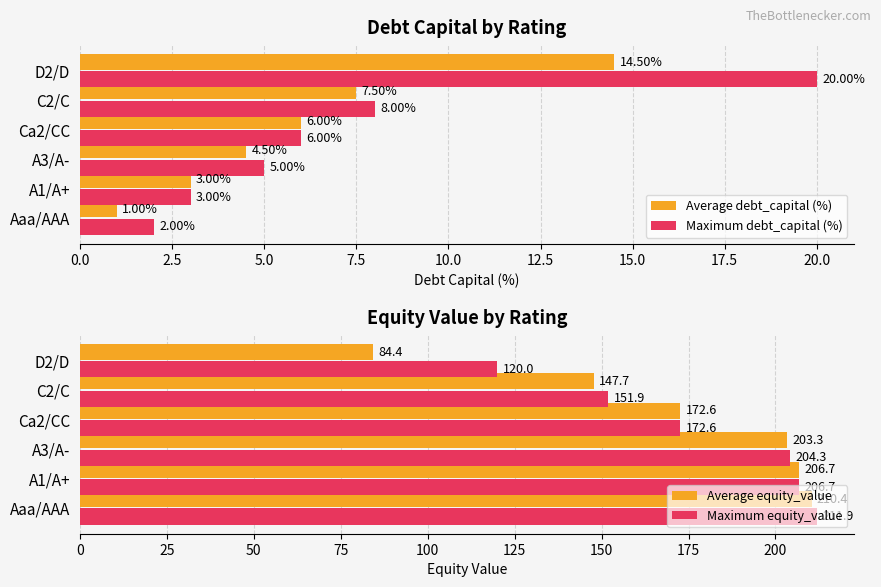

Read the Maximum debt_capital (%) value at A1/A+.

3.0